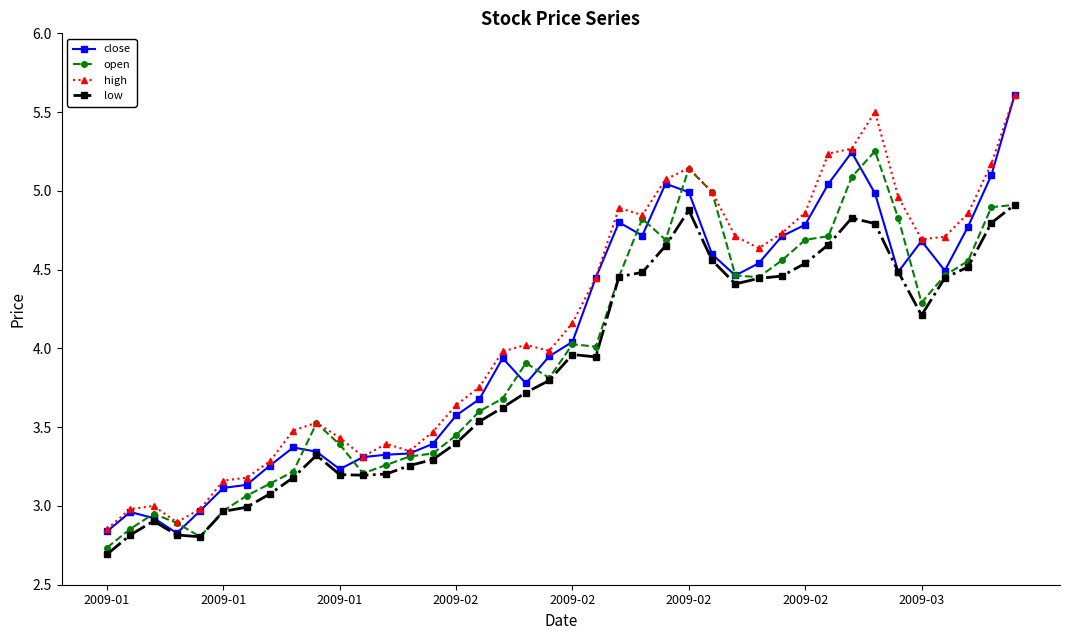

What is the sum of all high values?

166.2